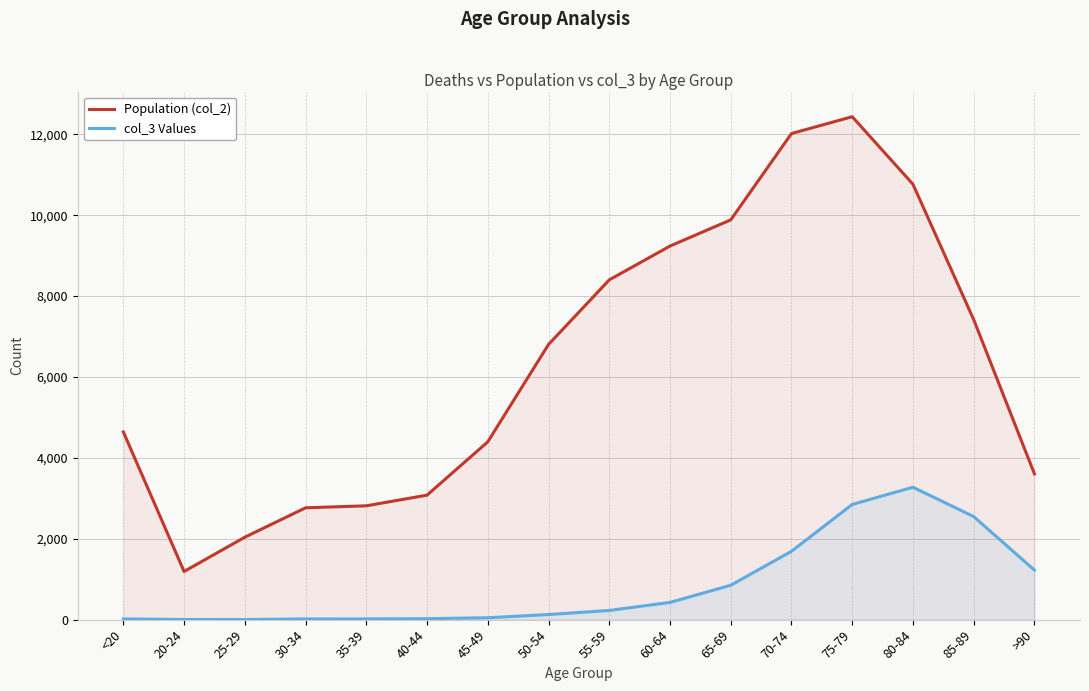

Between 35-39 and >90, which series saw the biggest shift?

col_3 Values